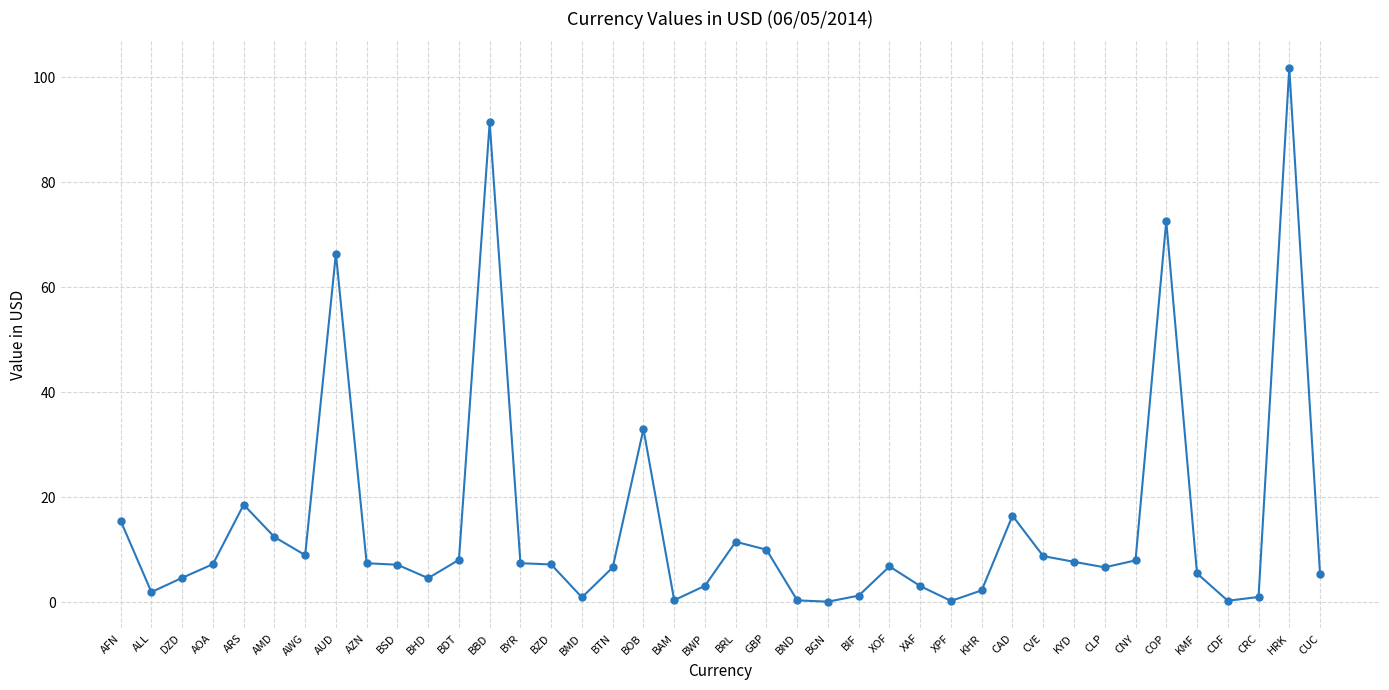

What is the difference between the maximum and second lowest values?

101.5